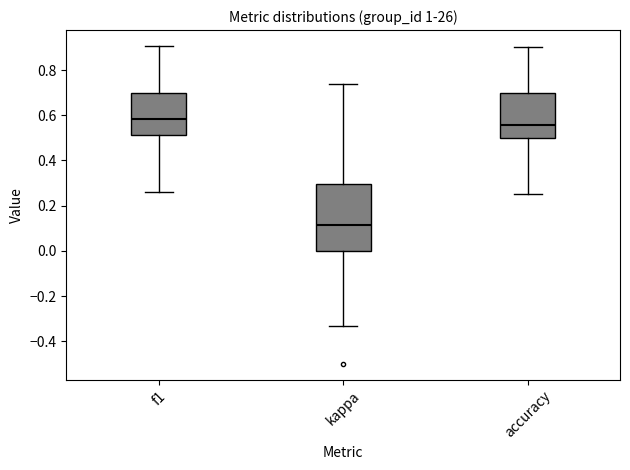

Reading left to right, transcribe this box plot: for each box, give where its median line is, the range the box spans, and where its two whiskers end, as read against the y-axis. The values are not printed on the chart, so give them approximately, as read against the axis.

f1: median 0.58, box 0.52 to 0.70, whiskers 0.26 to 0.90
kappa: median 0.12, box 0.00 to 0.30, whiskers -0.34 to 0.74
accuracy: median 0.56, box 0.50 to 0.70, whiskers 0.26 to 0.90